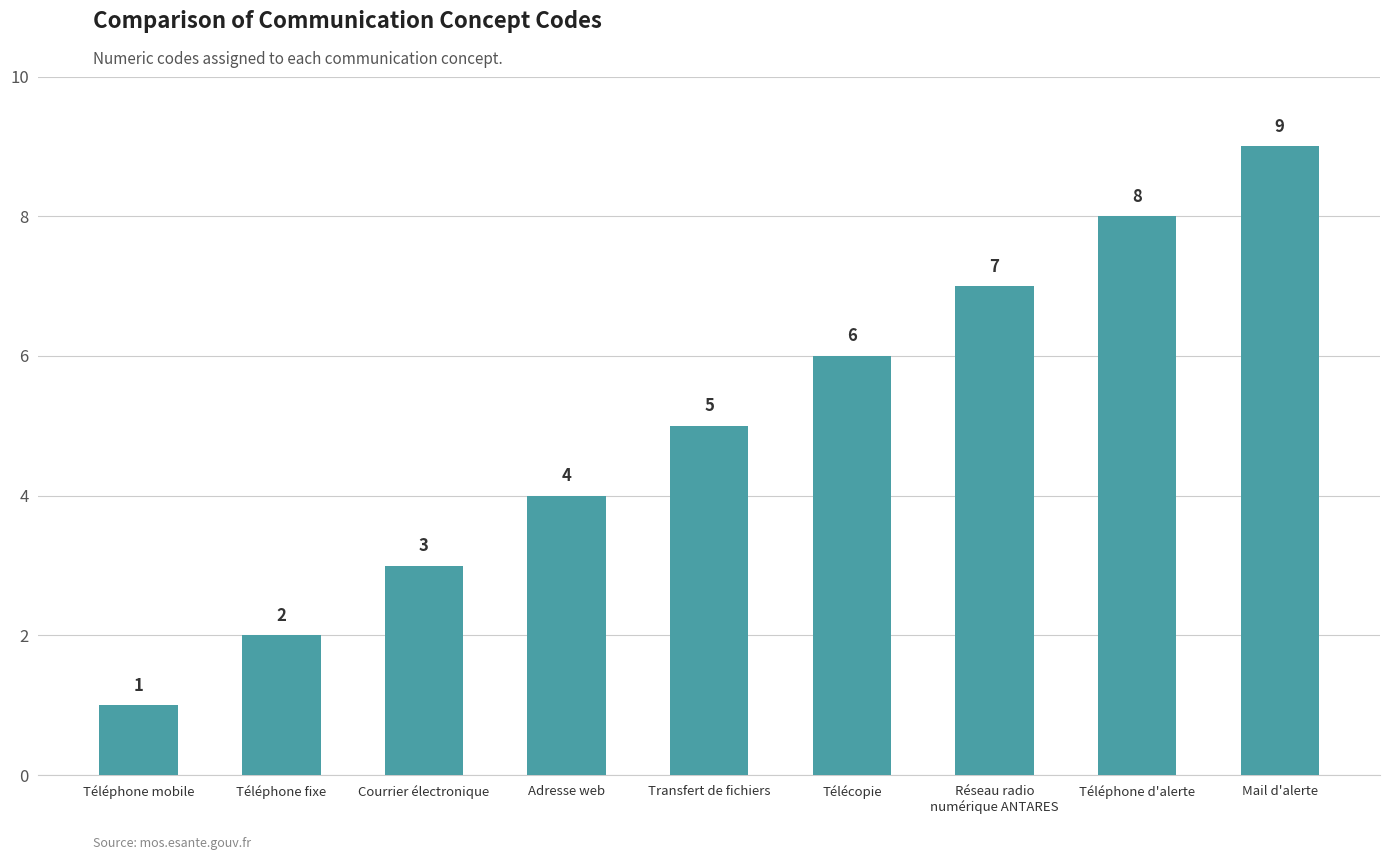

What is the greatest value displayed?

9